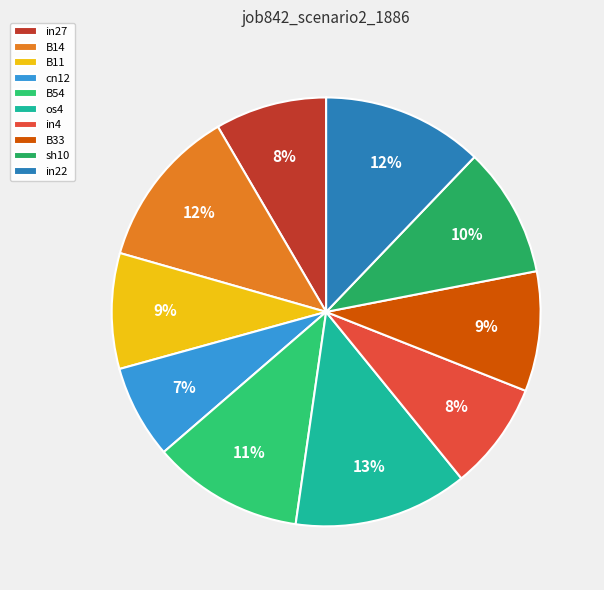

How many segments does this pie chart have?

10